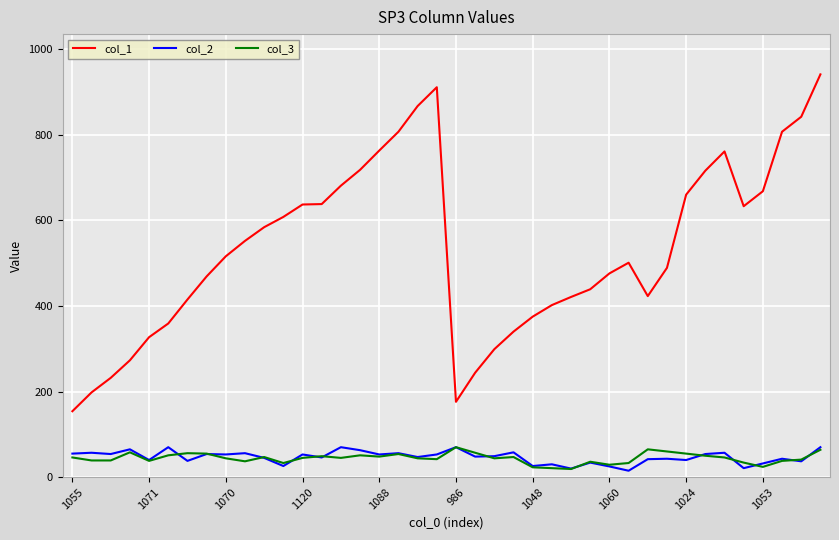

True or false: col_2 and col_1 intersect in this chart.

False